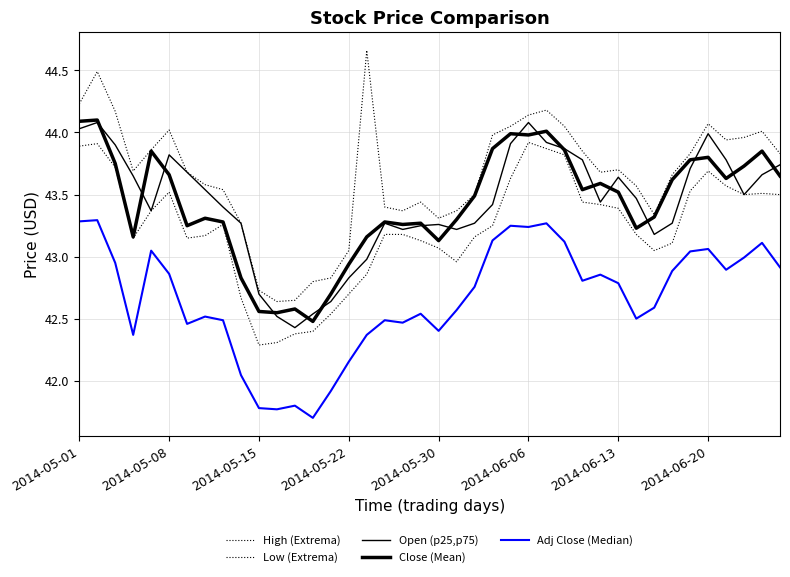

Does the chart display data point markers on the line(s)?

No